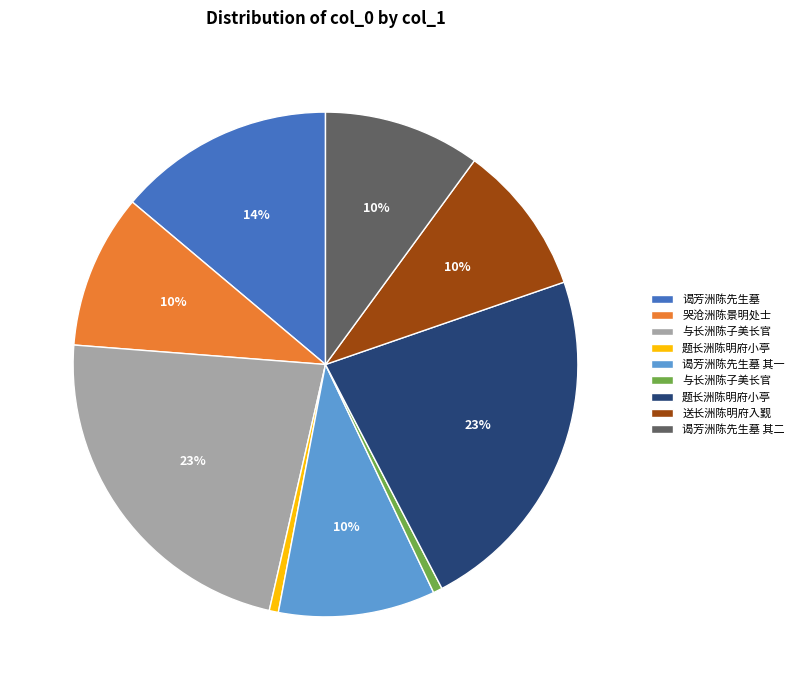

Is there any slice that represents more than half of the pie?

No